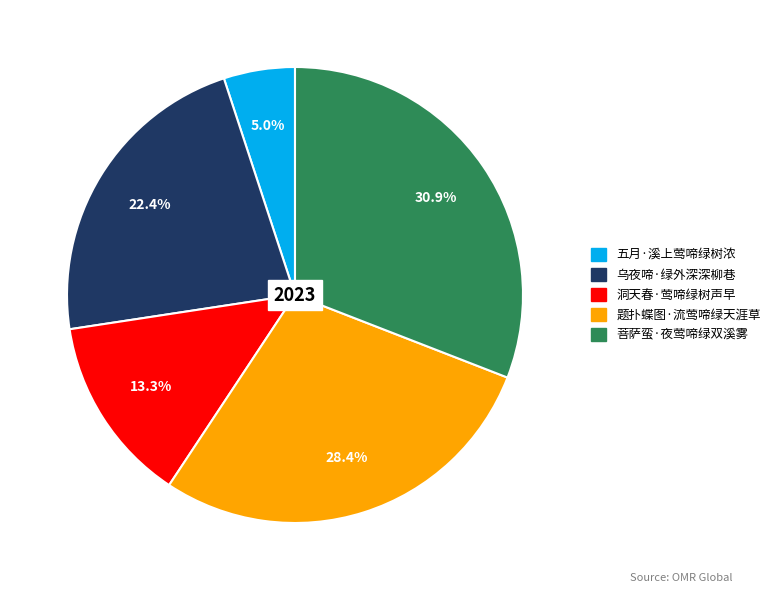

Which category has the smallest portion of the pie?

五月·溪上莺啼绿树浓